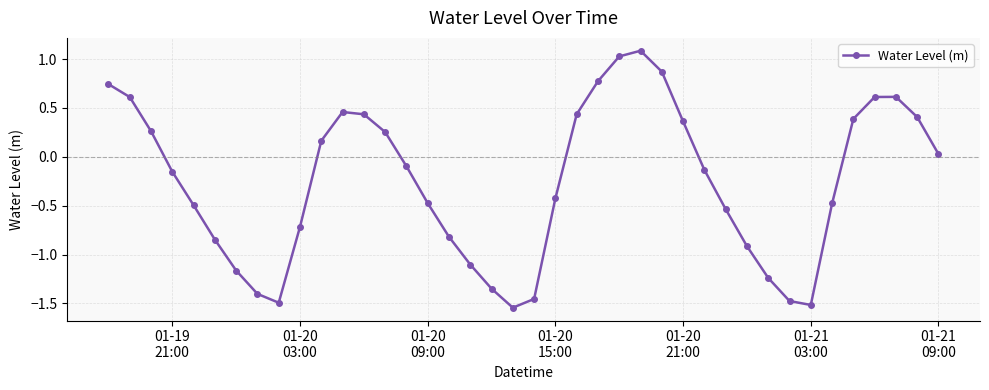

What is the difference between the maximum and minimum values?

2.6